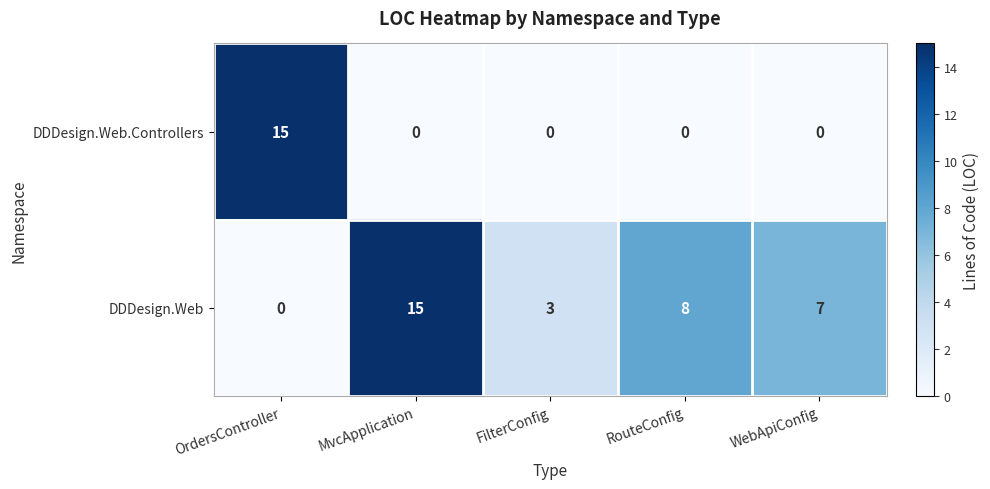

At how many categories does at least one series exceed 0?

5